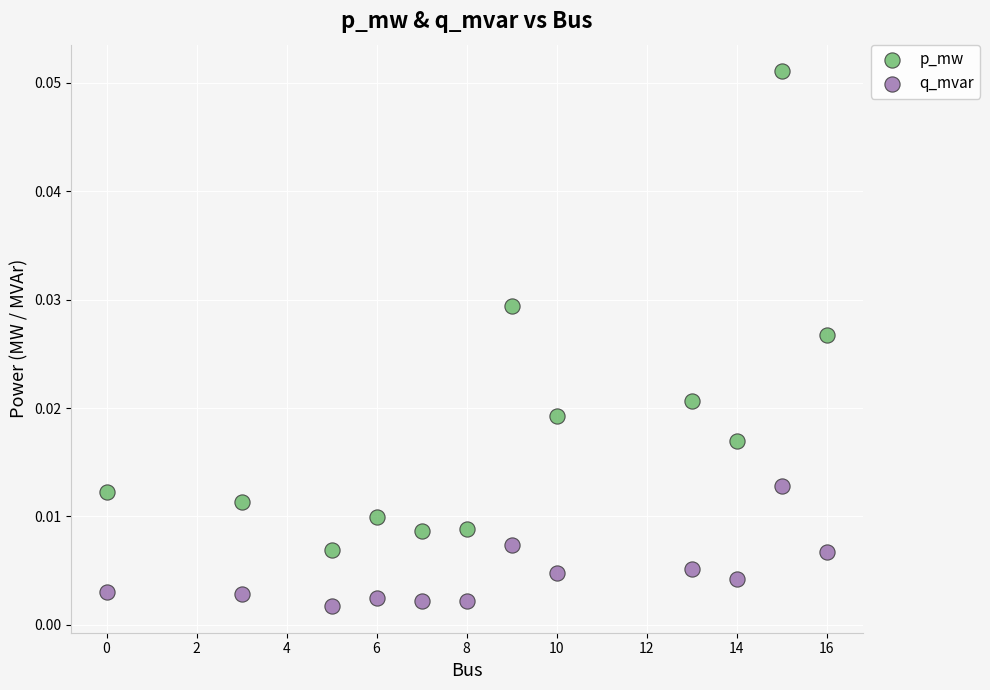

What are all the series names shown in the legend?

p_mw, q_mvar